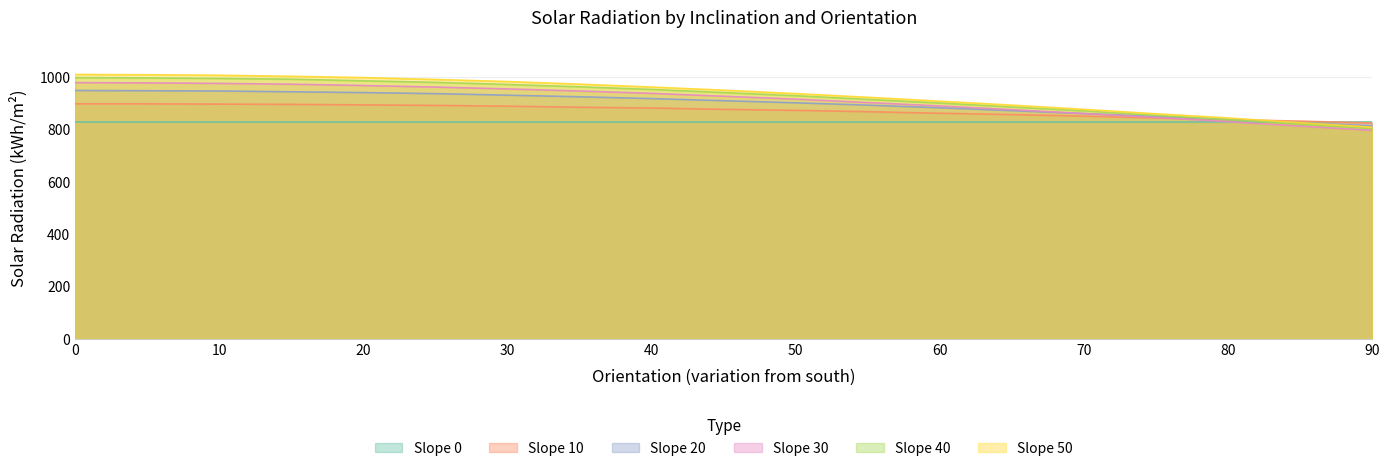

At how many categories does at least one series exceed 1006?

2